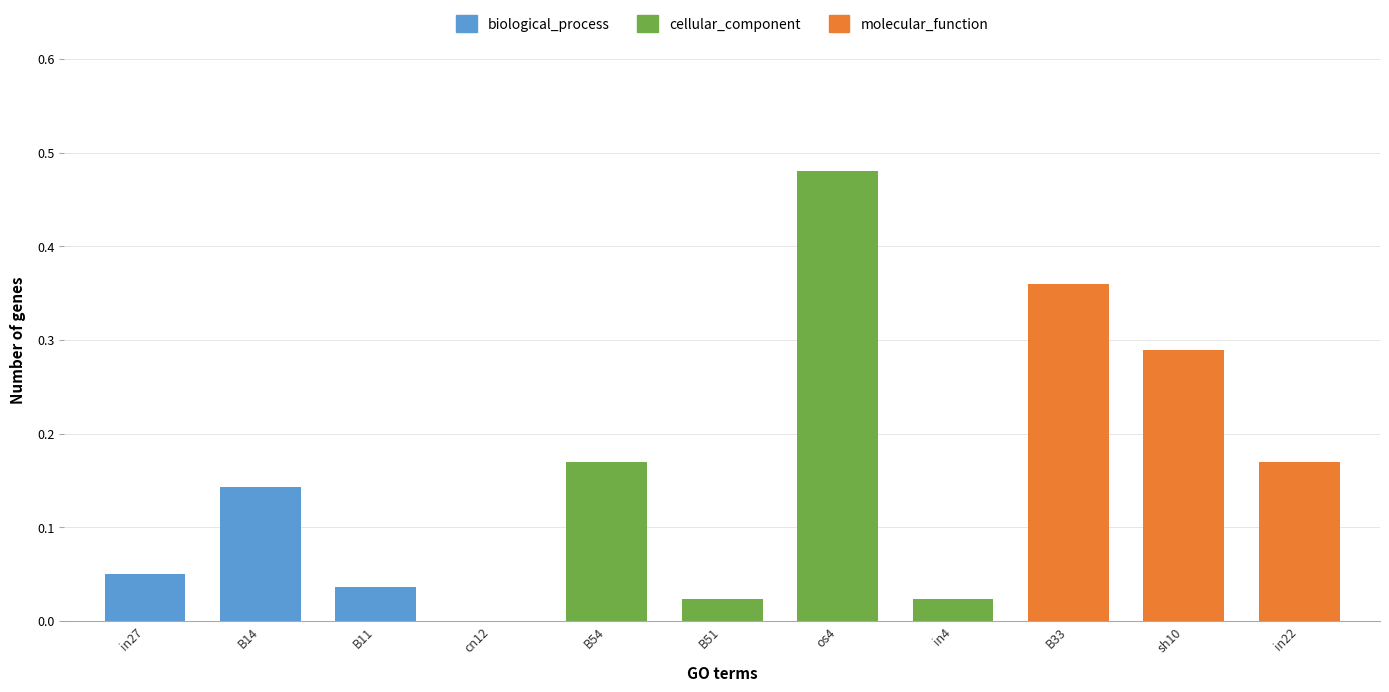

Does the chart contain stacked bars?

No